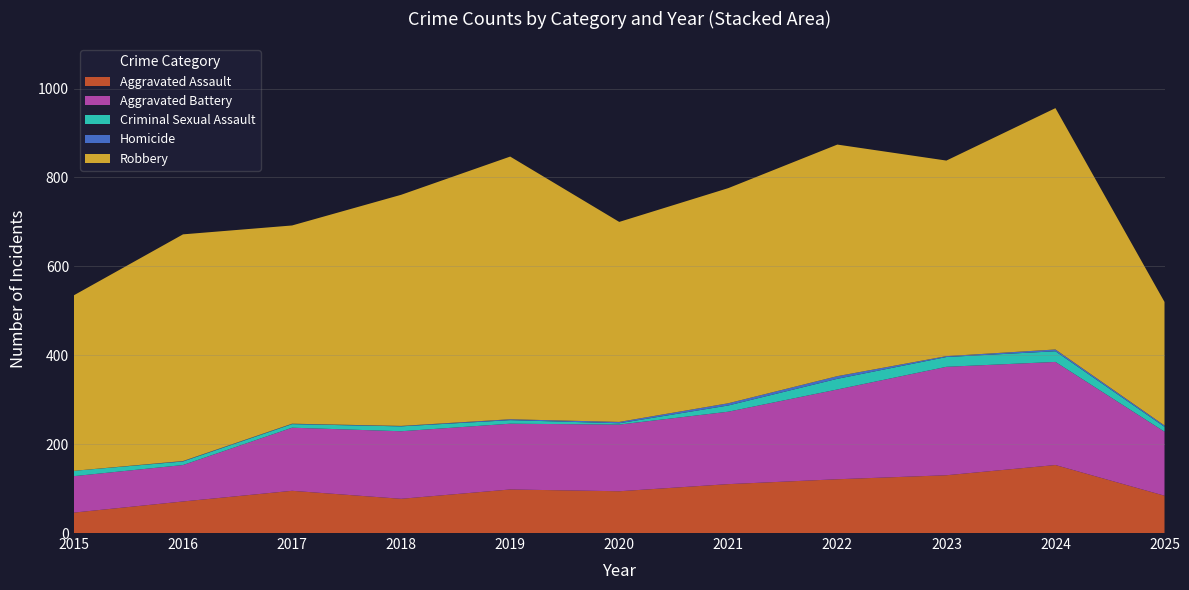

Reading left to right, transcribe all the data shown in this chart.

Aggravated Assault: 46	71	95	77	98	94	110	121	130	153	84
Aggravated Battery: 82	82	142	152	148	150	163	202	244	232	144
Criminal Sexual Assault: 12	8	8	11	8	3	14	24	22	24	11
Homicide: 0	1	1	1	2	3	5	6	2	4	3
Robbery: 395	510	446	520	591	450	484	521	440	543	278